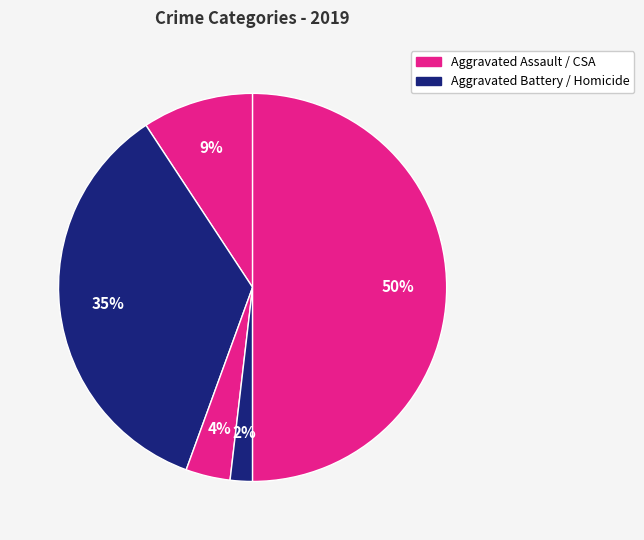

Count the number of slices in the pie.

5